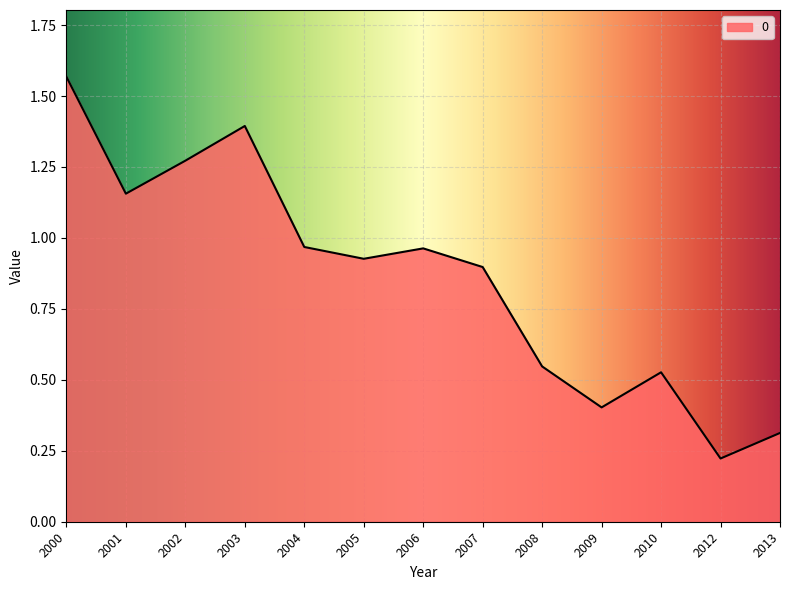

Where is the data nearest to the value 0?

2012